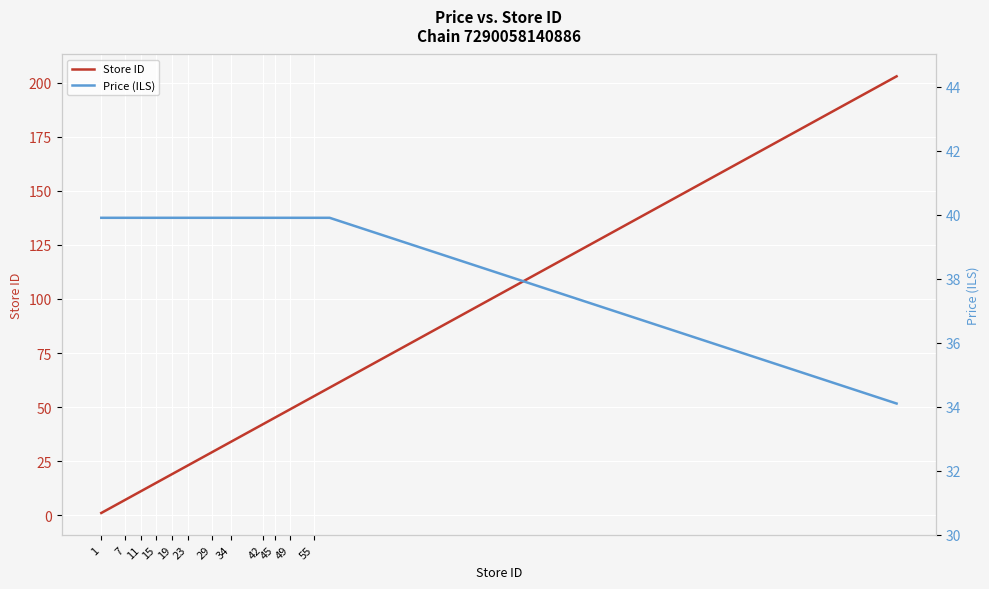

What is the highest value of the Store ID series?

203